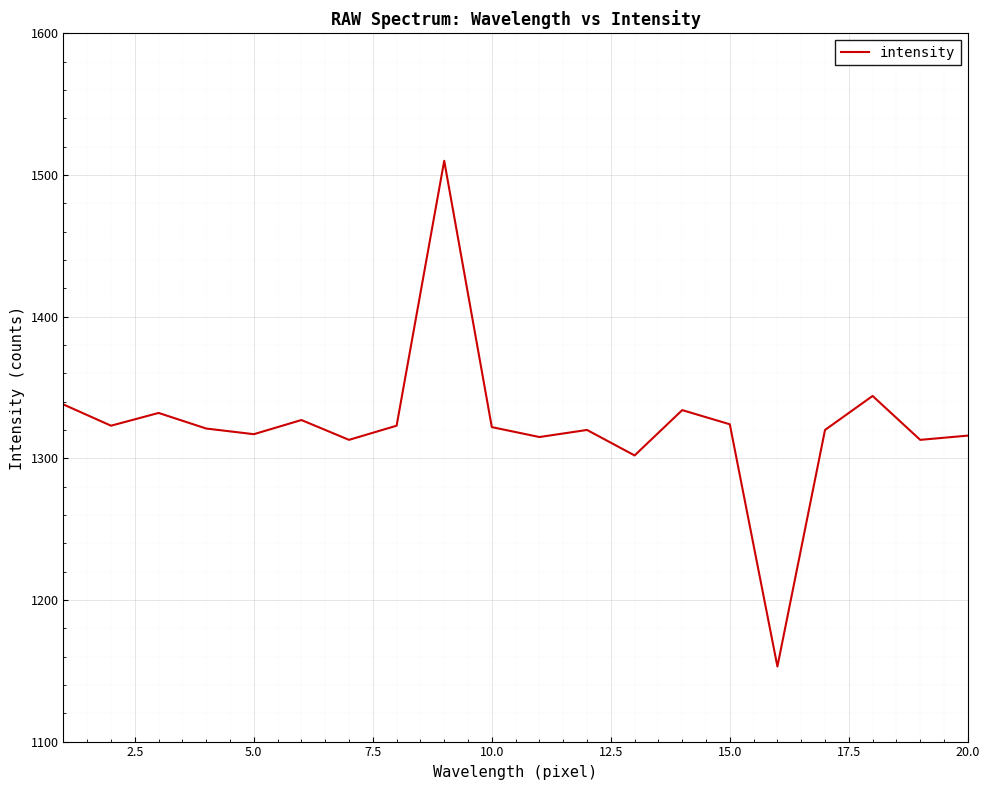

What is the minimum value shown in the chart?

1153